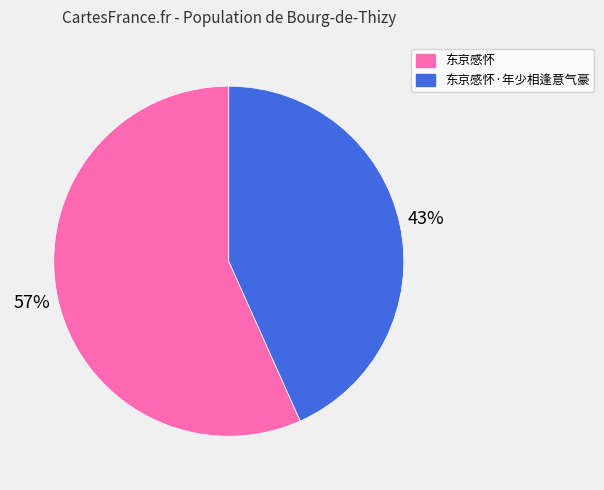

To the nearest percent, what is the combined percentage of 东京感怀 and 东京感怀·年少相逢意气豪?

100%